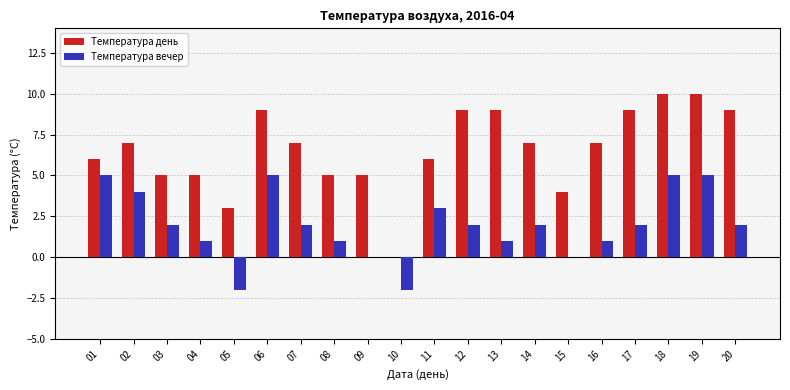

Is the value of Температура день at 09 greater than the value of Температура вечер at 03?

Yes